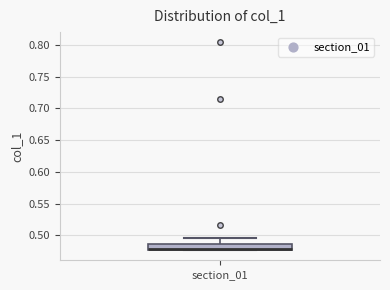

Read this box plot against the y-axis: the position of the median line, the range covered by the box, and the ends of both whiskers. The values are not printed on the chart, so give them approximately, as read against the axis.

median 0.480 (drawn on the box's lower edge), box 0.480 to 0.485, whiskers 0.475 to 0.495